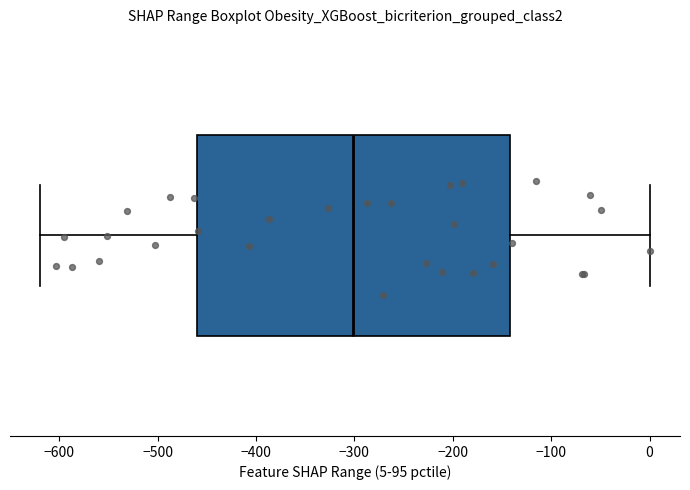

Read this box plot against the x-axis: the position of the median line, the range covered by the box, and the ends of both whiskers. The values are not printed on the chart, so give them approximately, as read against the axis.

median -300, box -460 to -140, whiskers -620 to 0